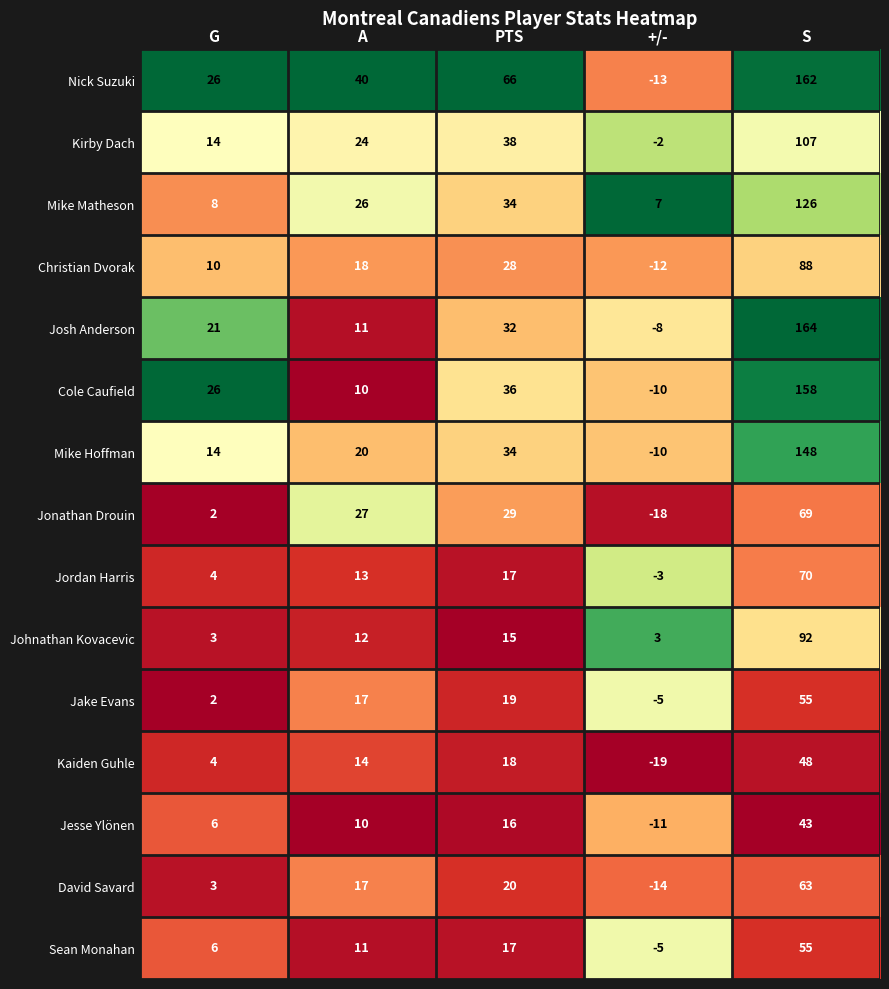

The value of David Savard at +/- is -23. True or false?

False